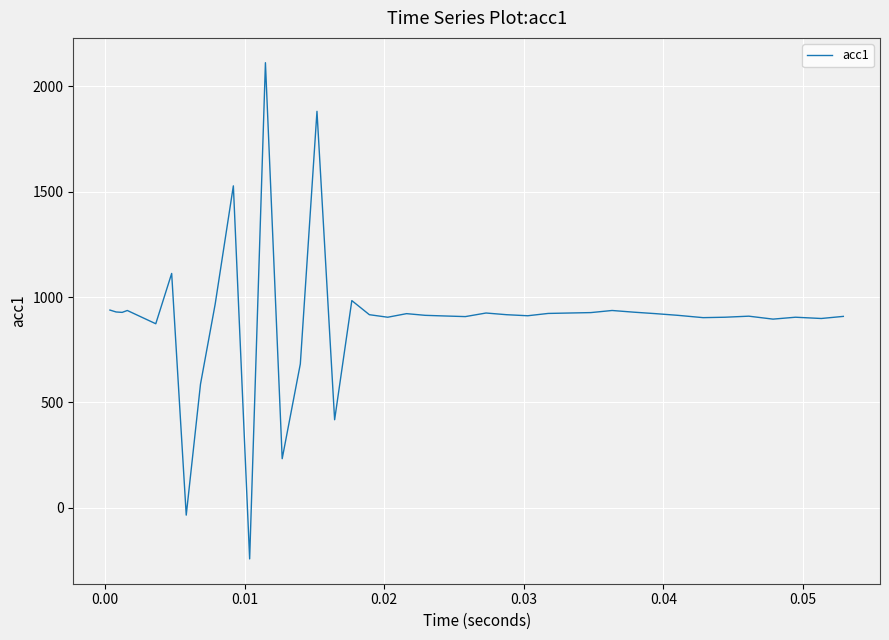

What is the minimum value shown in the chart?

-244